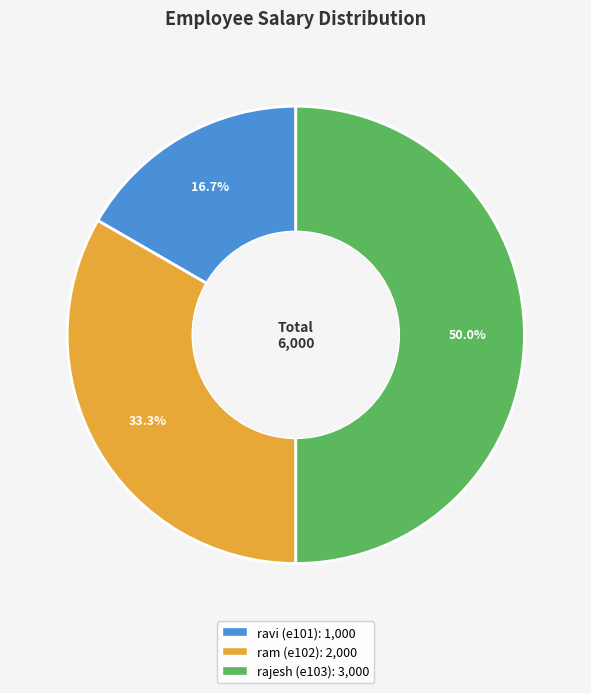

What is the total percentage of ravi (e101) and rajesh (e103)?

66.7%